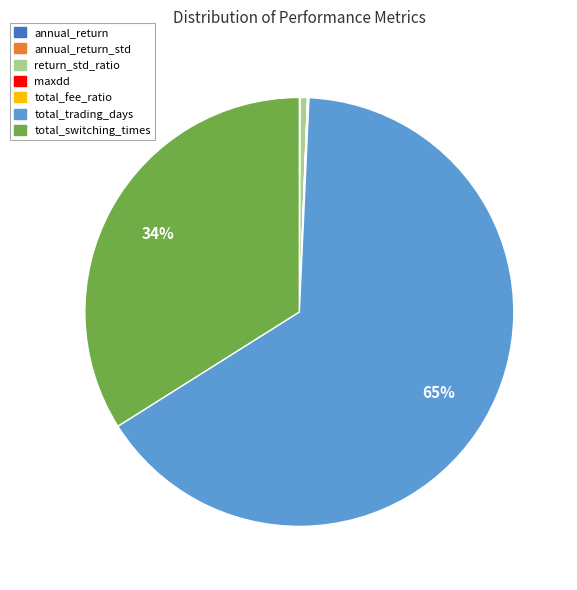

To the nearest percent, what is the average slice percentage?

14%